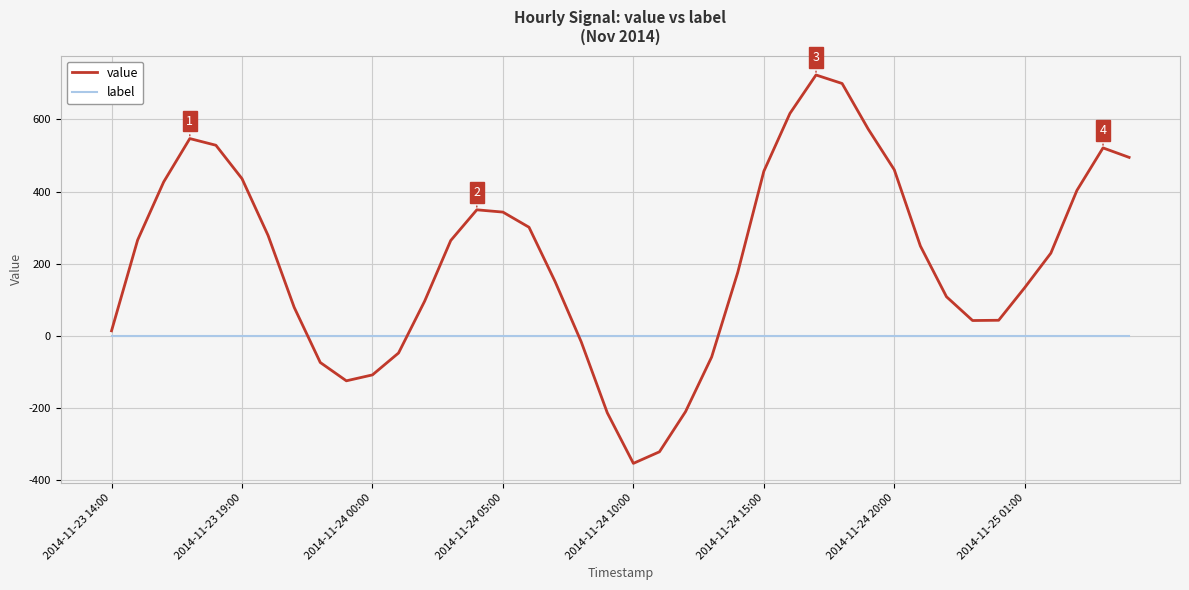

Which series has the largest total across all categories?

value